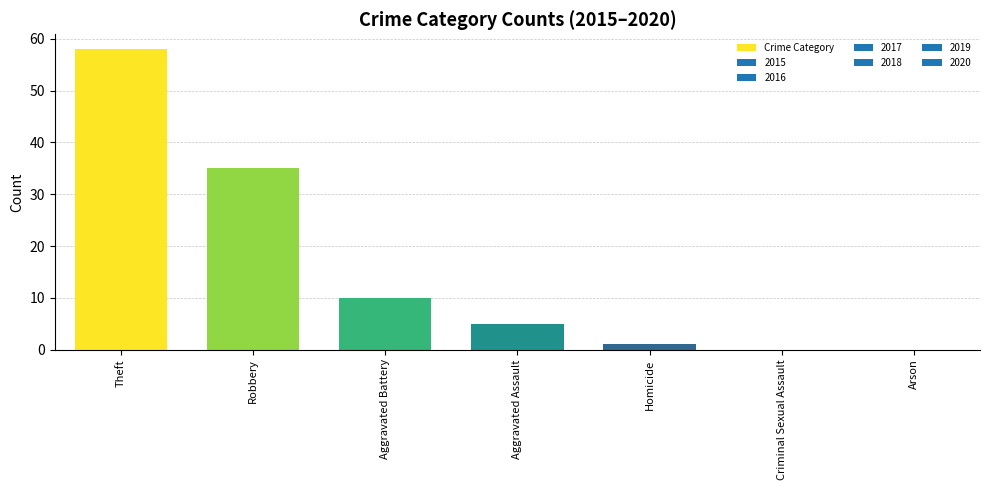

Which has a higher value, Homicide or Aggravated Assault?

Aggravated Assault